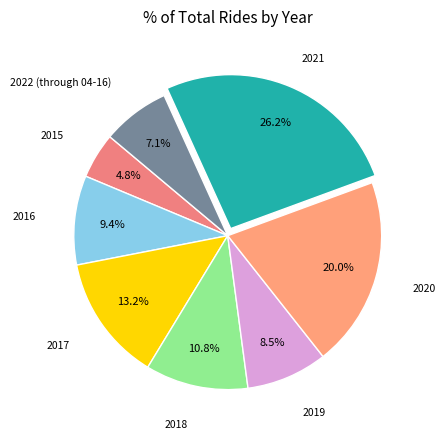

Count the number of slices in the pie.

8